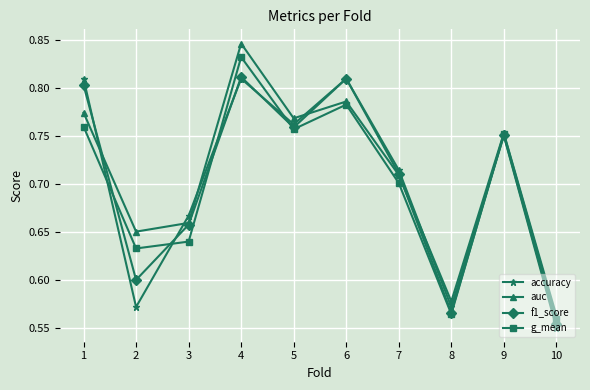

True or false: f1_score has a value of 1.0 at 9.

False